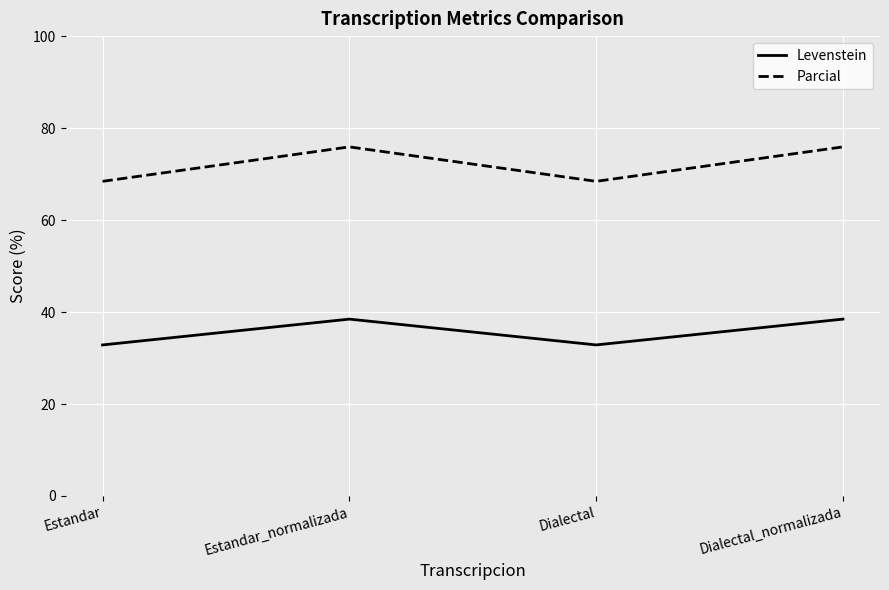

At which label does Parcial first exceed 75?

Estandar_normalizada